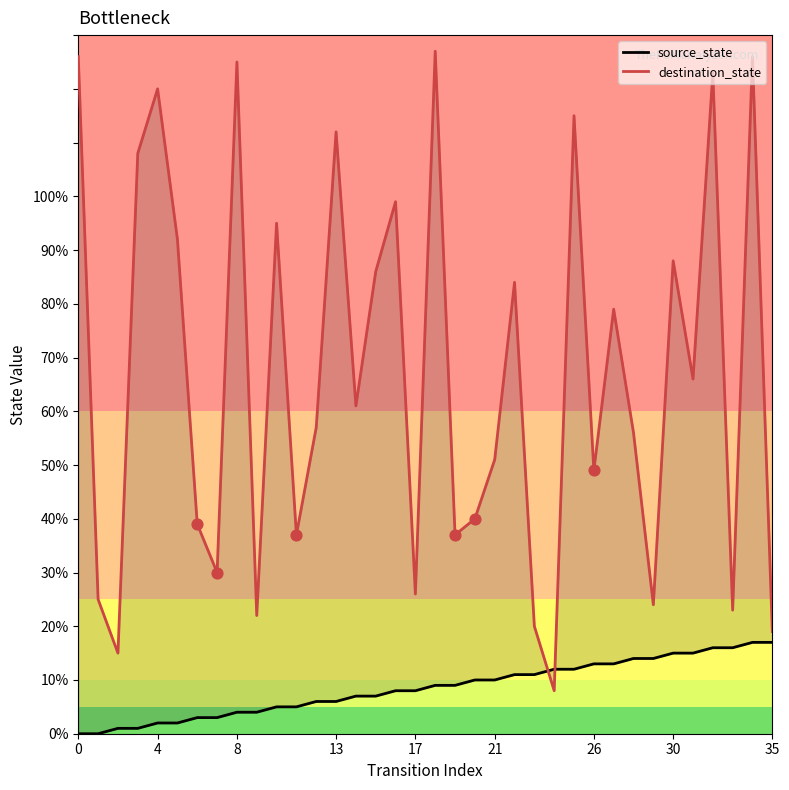

Is the value of source_state at 35 greater than the value of destination_state at 26?

No